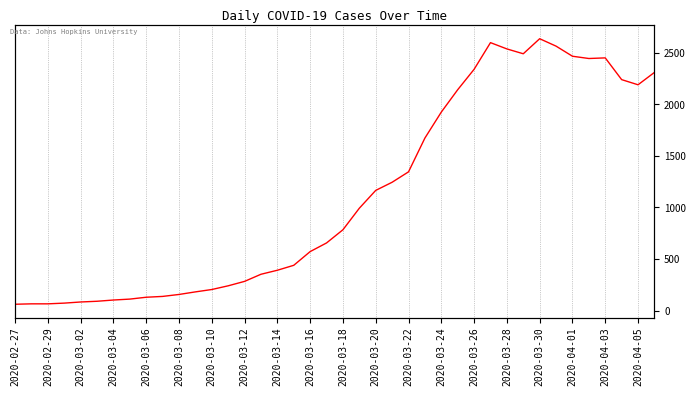

What is the value of the 29th point from the left?

2341